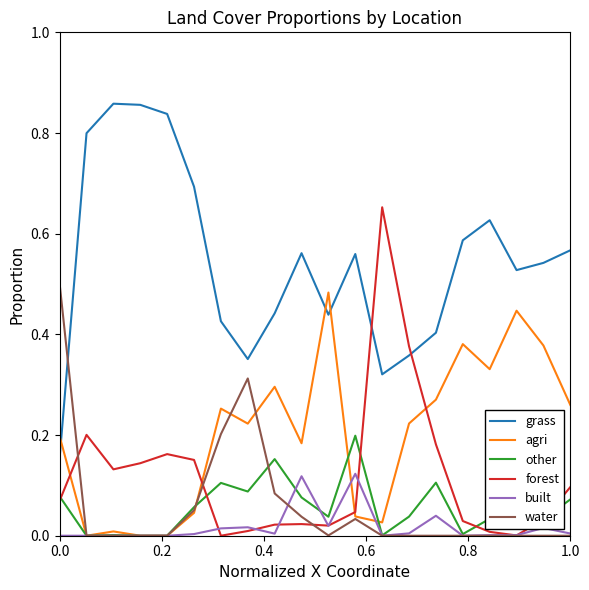

True or false: built and grass cross at least once.

False